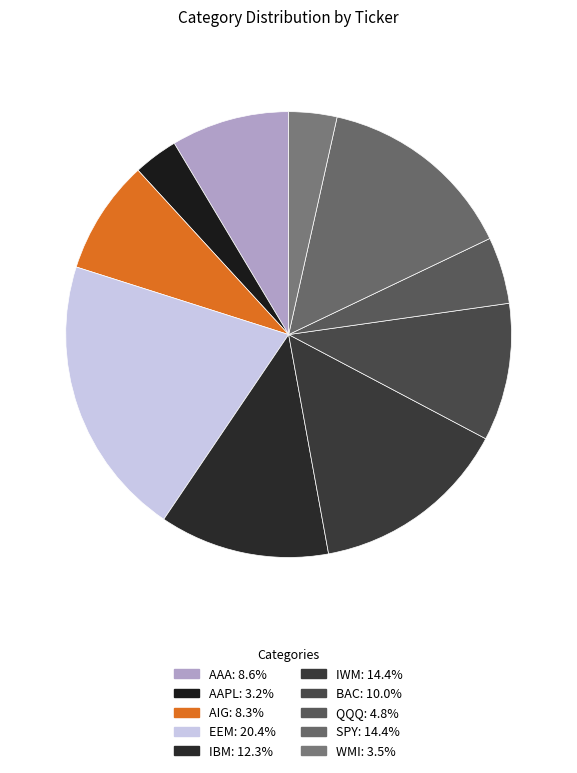

What is the ratio of the value at IBM to the value at AIG?

1.5